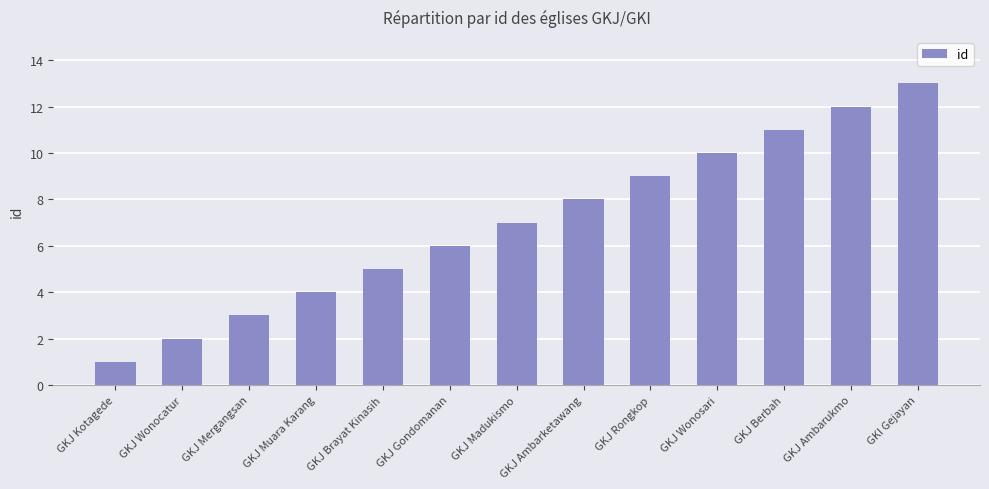

Reading right to left, extract all data points from this chart.

13	12	11	10	9	8	7	6	5	4	3	2	1